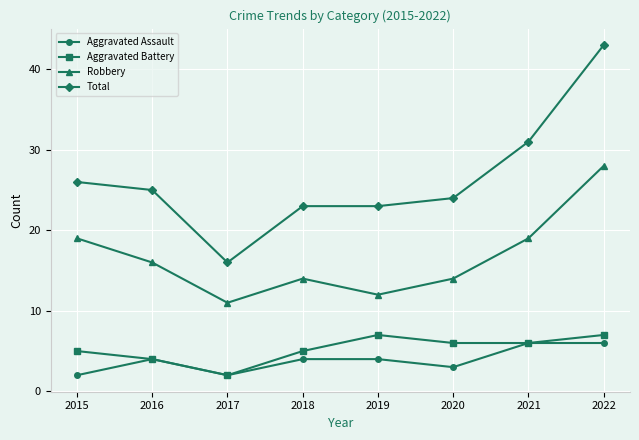

What is the greatest value displayed?

43